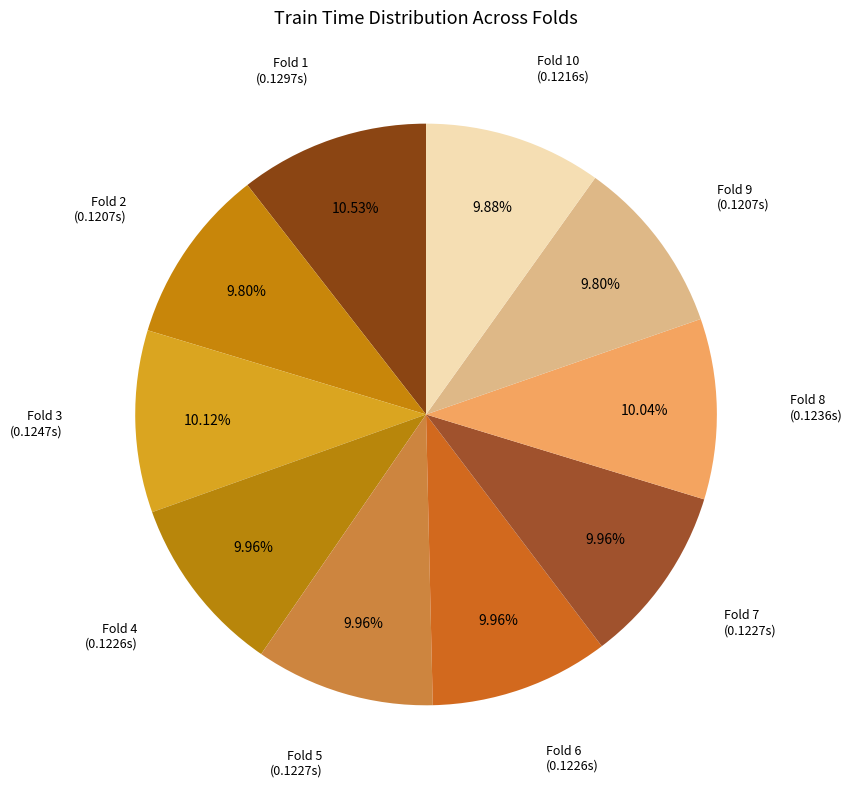

What is the smallest slice in the pie chart?

Fold 2